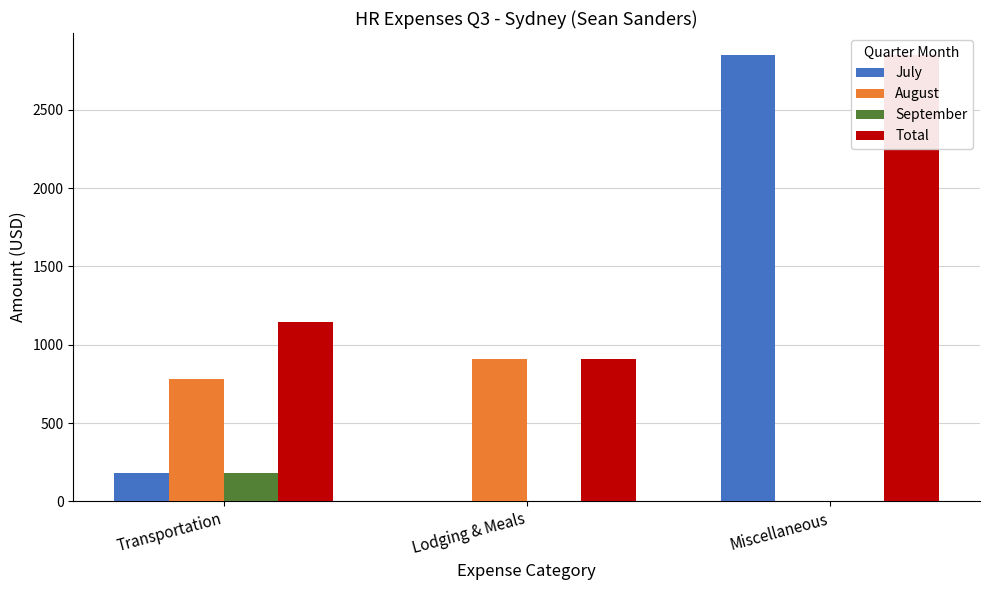

Which has a higher value, Miscellaneous or Transportation?

Miscellaneous